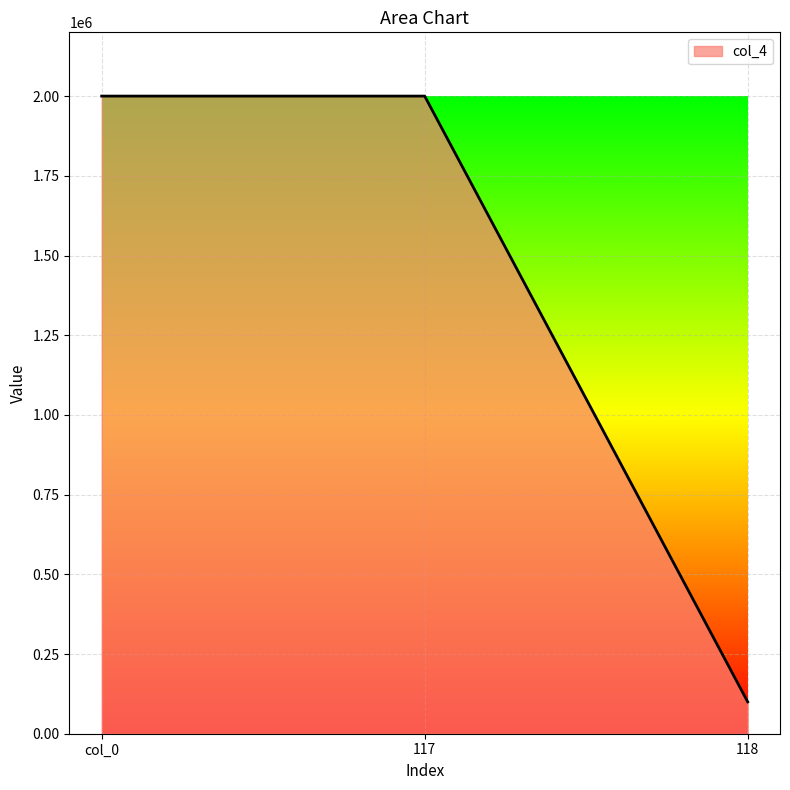

How many lines are shown in the chart?

1